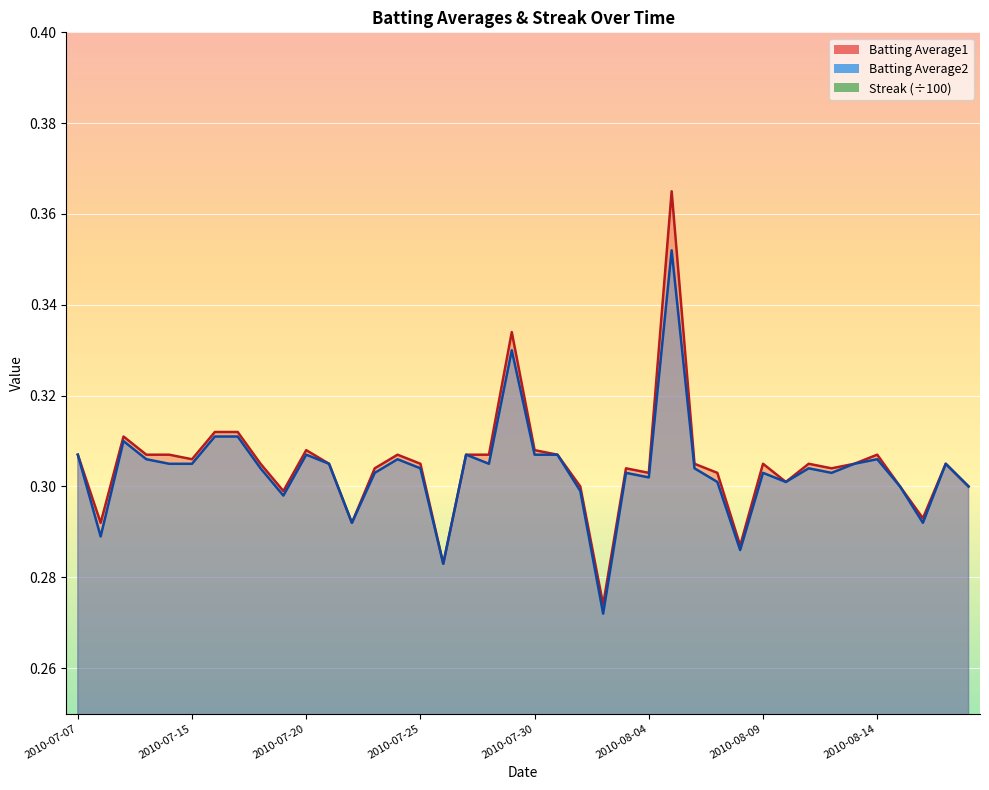

At which category is the sum across all series the highest?

2010-08-15